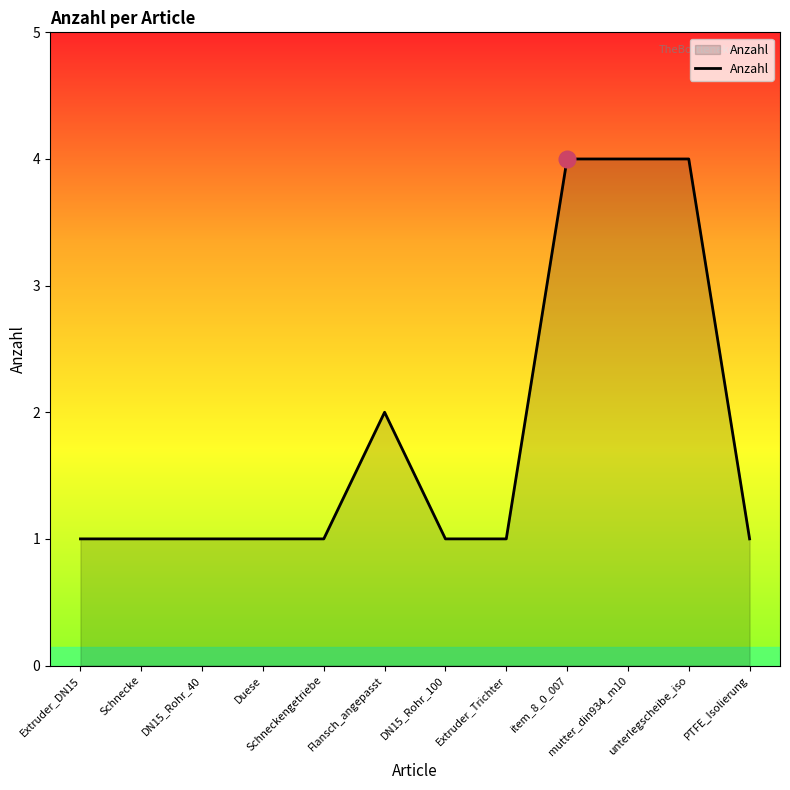

True or false: the data shows 1 at DN15_Rohr_40.

True